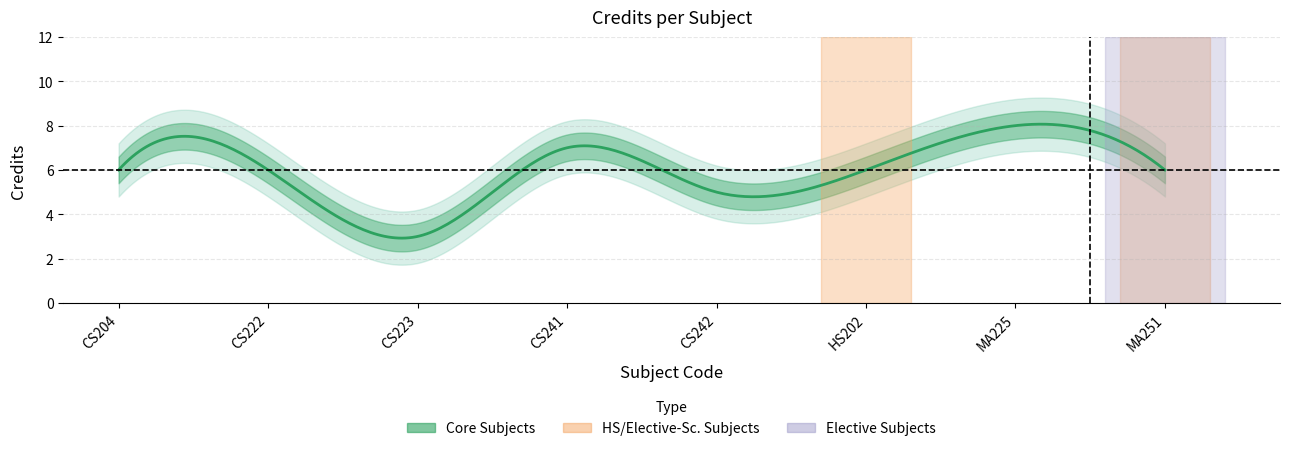

Is this an area chart (filled region under the line)?

No